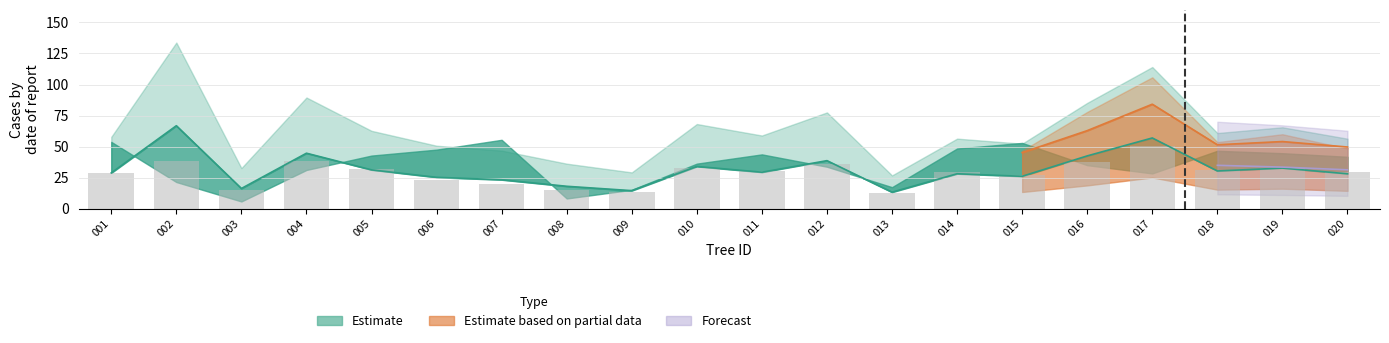

How many categories are shown in the chart?

20